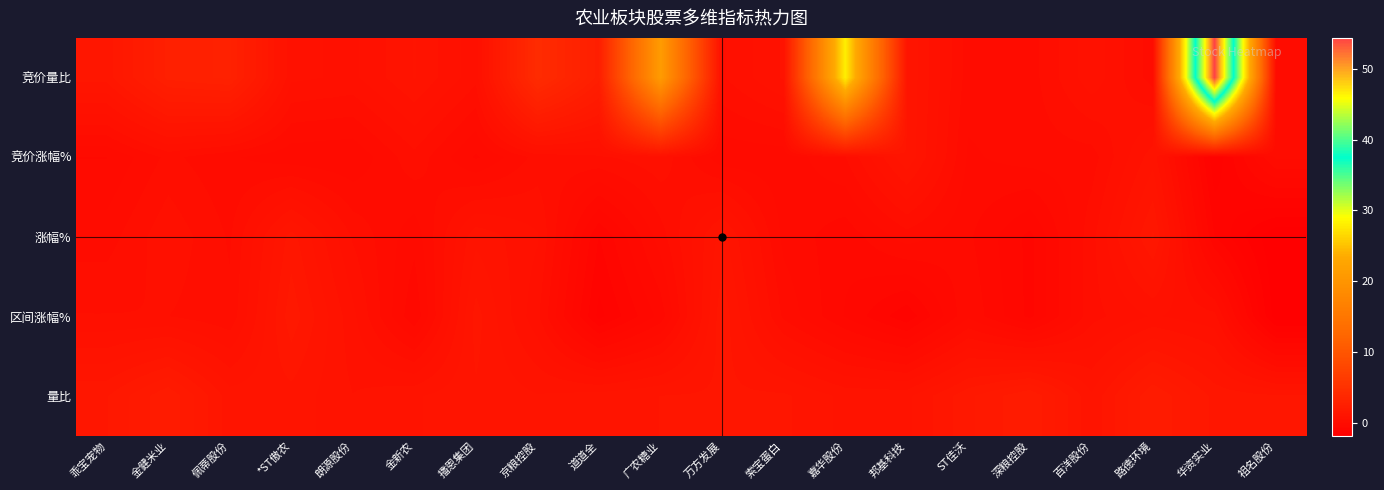

Reading left to right, extract all data points from this chart.

竞价量比: 乖宝宠物=1.3	金健米业=2.6	佩蒂股份=2.8	*ST傲农=0.6	朗源股份=0.5	金新农=1.0	播恩集团=0.4	京粮控股=4.2	道道全=2.4	广农糖业=21.1	万方发展=0.3	索宝蛋白=0.8	嘉华股份=28.0	邦基科技=1.2	ST佳沃=0.0	深粮控股=0.0	百洋股份=0.7	路德环境=0.0	华资实业=54.4	祖名股份=0.0
竞价涨幅%: 乖宝宠物=-0.3	金健米业=0.2	佩蒂股份=-0.1	*ST傲农=-0.3	朗源股份=-0.3	金新农=0.3	播恩集团=-0.4	京粮控股=0.2	道道全=0.3	广农糖业=0.5	万方发展=-0.3	索宝蛋白=-0.2	嘉华股份=0.1	邦基科技=1.2	ST佳沃=-0.1	深粮控股=0.0	百洋股份=0.0	路德环境=0.9	华资实业=-1.4	祖名股份=-0.1
涨幅%: 乖宝宠物=0.0	金健米业=0.5	佩蒂股份=0.1	*ST傲农=1.3	朗源股份=0.3	金新农=-0.3	播恩集团=0.9	京粮控股=0.6	道道全=-1.0	广农糖业=0.0	万方发展=1.1	索宝蛋白=-0.2	嘉华股份=-0.5	邦基科技=0.0	ST佳沃=-0.3	深粮控股=-0.8	百洋股份=0.2	路德环境=1.5	华资实业=-1.0	祖名股份=-1.9
区间涨幅%: 乖宝宠物=0.3	金健米业=0.3	佩蒂股份=0.2	*ST傲农=1.6	朗源股份=0.6	金新农=-0.5	播恩集团=1.3	京粮控股=0.4	道道全=-1.3	广农糖业=-0.5	万方发展=1.4	索宝蛋白=0.1	嘉华股份=-0.6	邦基科技=-1.2	ST佳沃=-0.1	深粮控股=-0.8	百洋股份=0.2	路德环境=0.6	华资实业=0.4	祖名股份=-1.8
量比: 乖宝宠物=1.4	金健米业=2.1	佩蒂股份=1.1	*ST傲农=1.1	朗源股份=0.8	金新农=1.0	播恩集团=1.2	京粮控股=1.0	道道全=1.1	广农糖业=1.2	万方发展=1.3	索宝蛋白=1.3	嘉华股份=0.9	邦基科技=0.9	ST佳沃=1.6	深粮控股=2.1	百洋股份=1.0	路德环境=2.1	华资实业=1.4	祖名股份=1.2